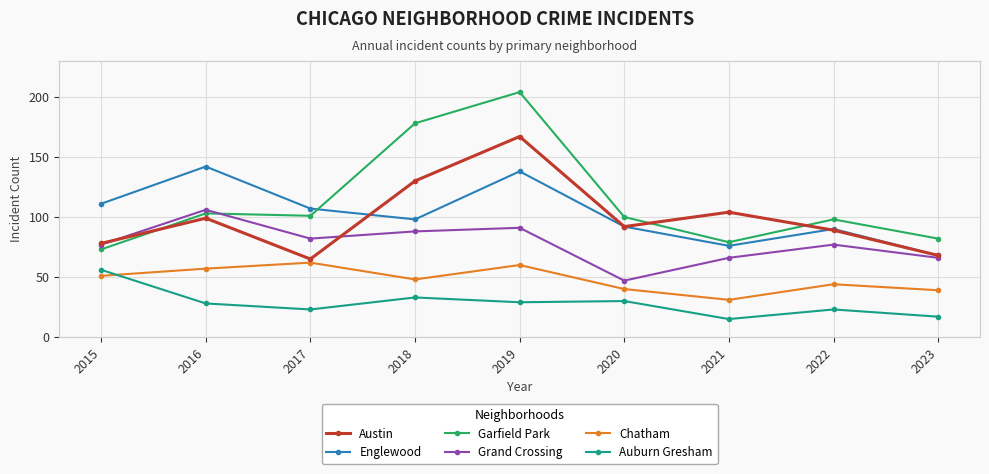

What is the spread (max minus min) of values at 2015?

60